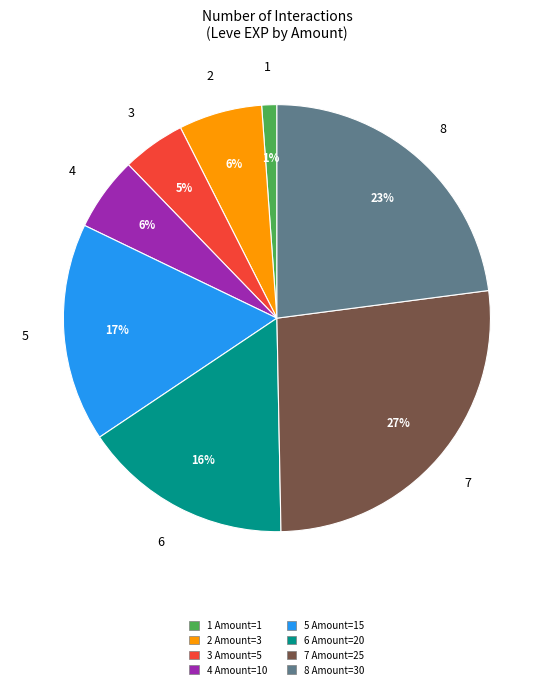

To the nearest percent, what percentage of the pie is 3 Amount=5?

5%